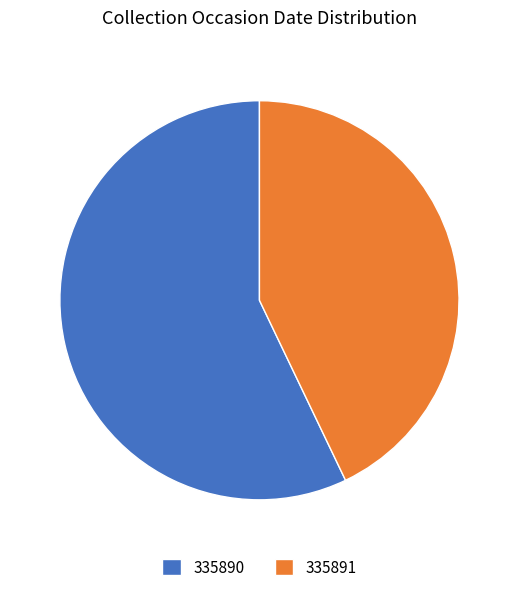

Which slice represents more than half of the pie?

335890